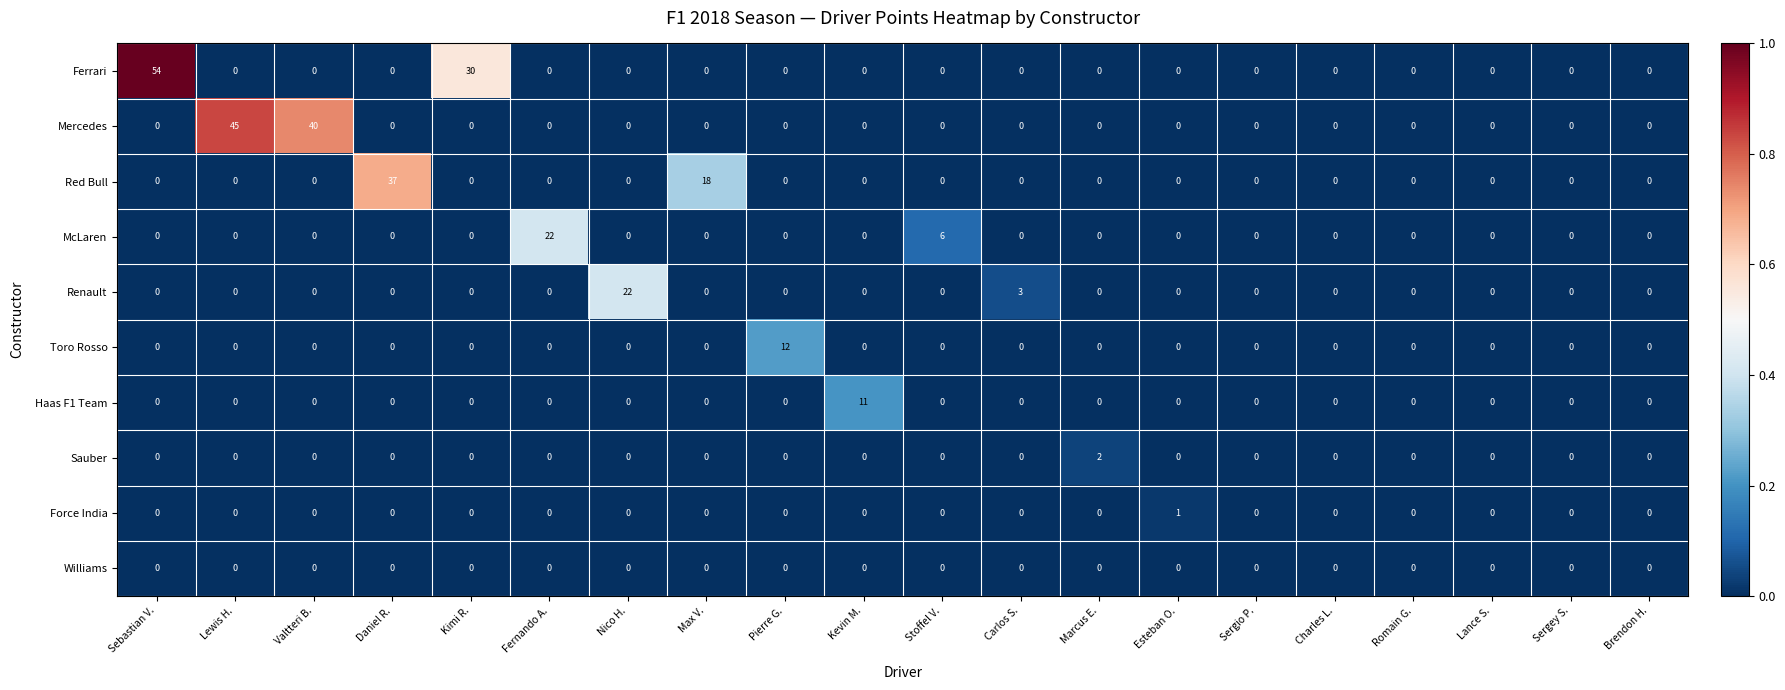

The Williams series shows 0 at Stoffel V.. True or false?

True